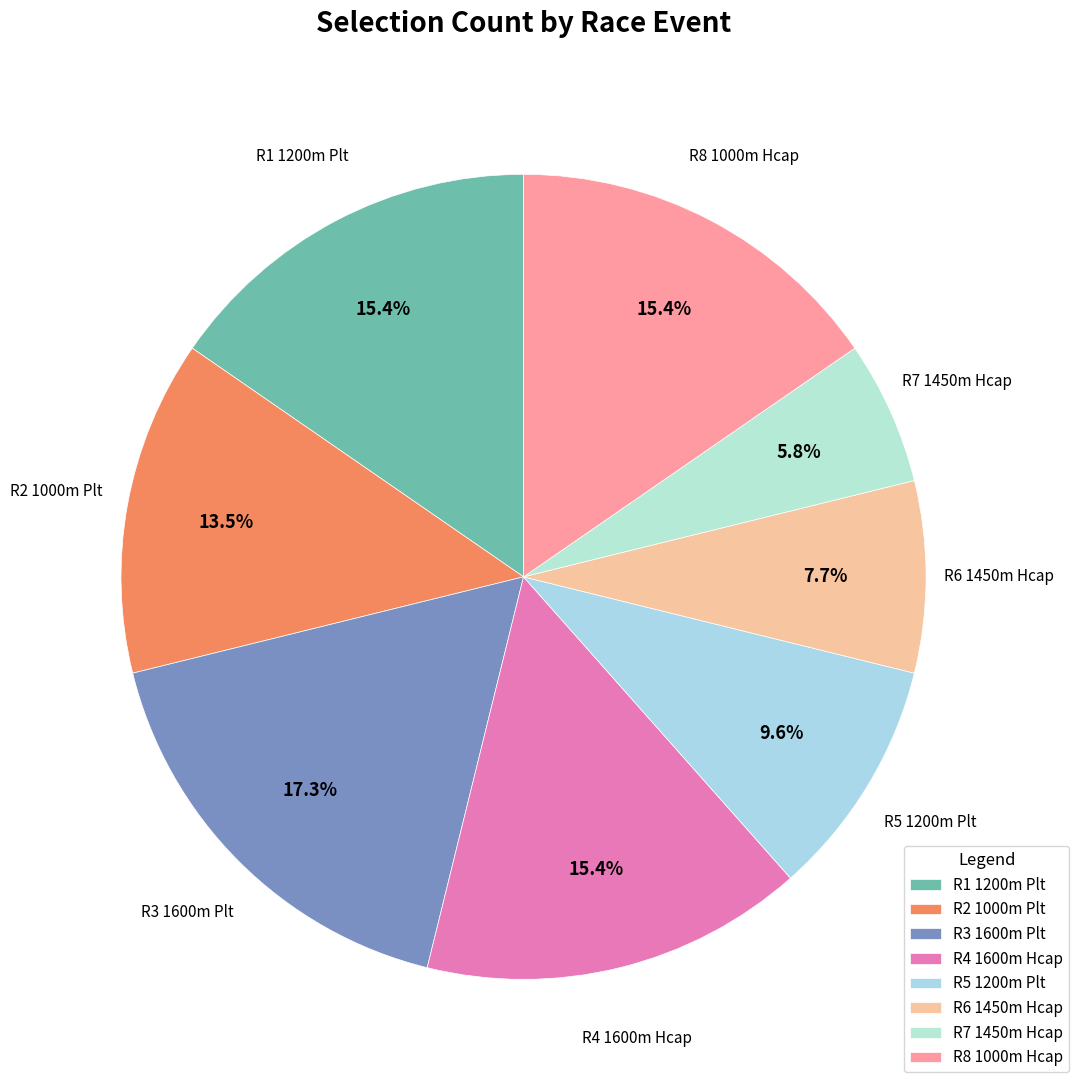

True or false: R1 1200m Plt accounts for 8% of the total.

False